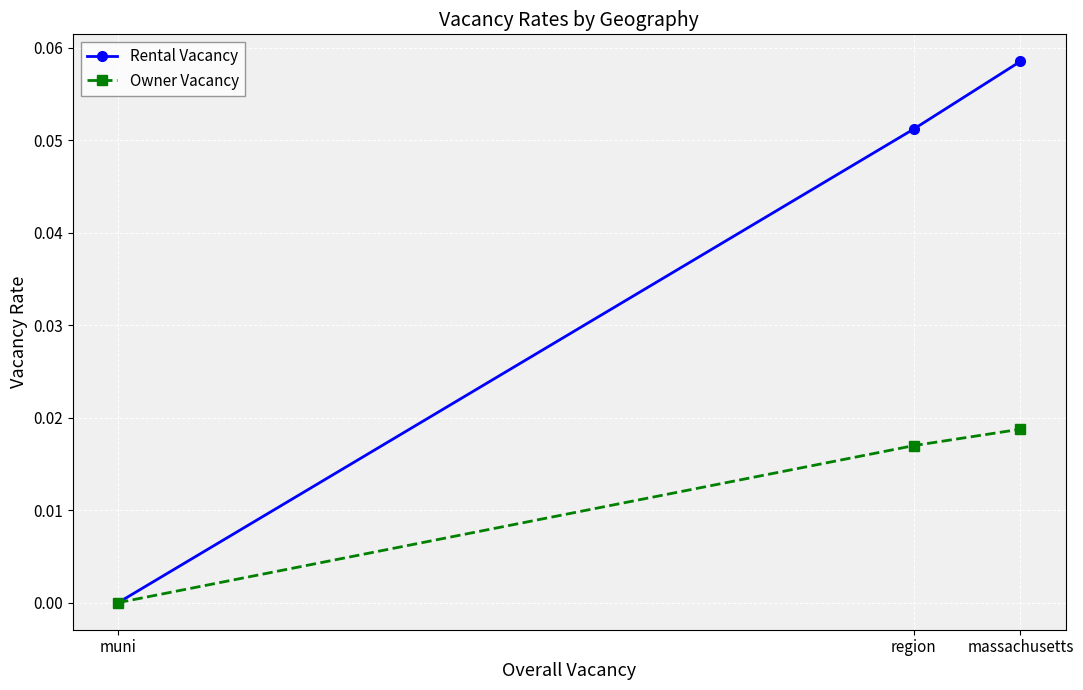

Does the chart have visible grid lines?

Yes